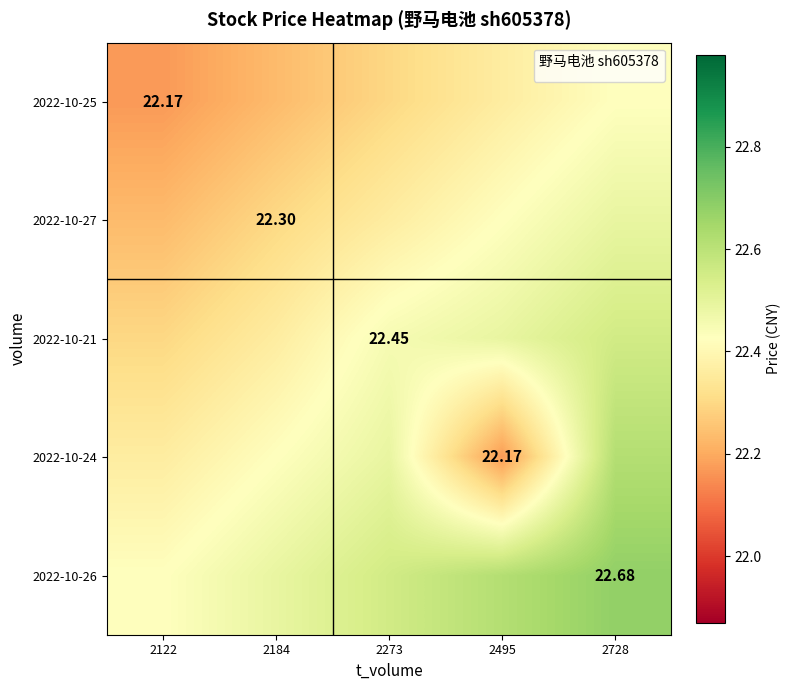

Count the number of data series in this chart.

5